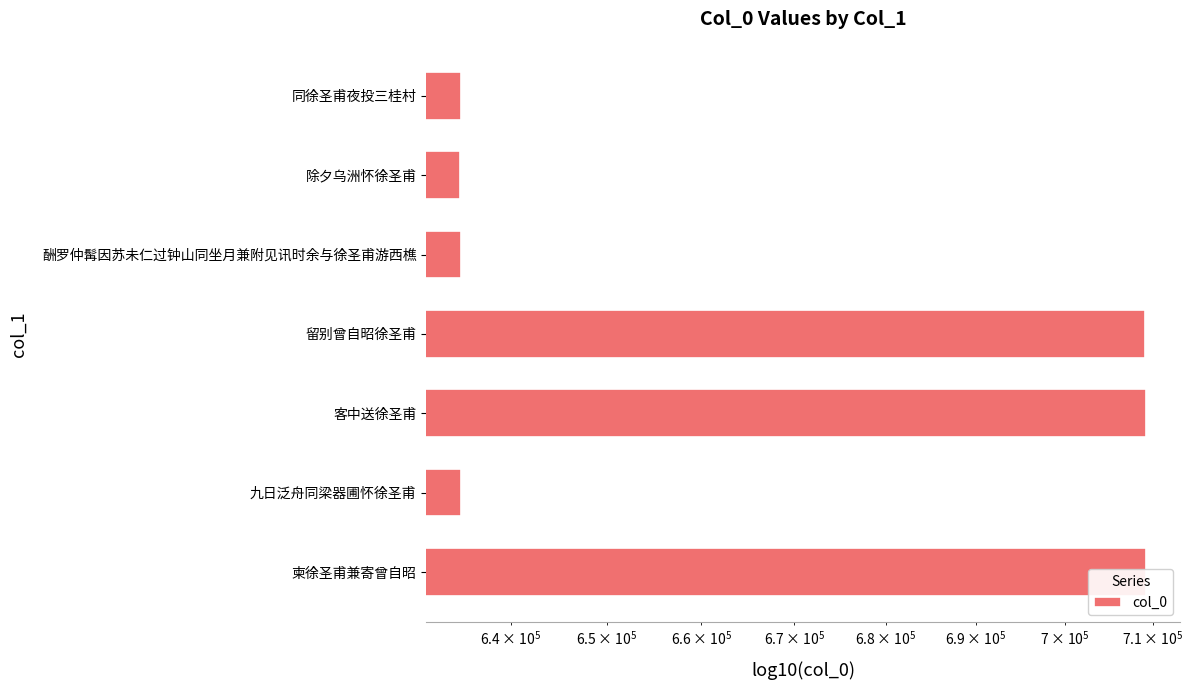

True or false: the data shows 709149 at 留别曾自昭徐圣甫.

True